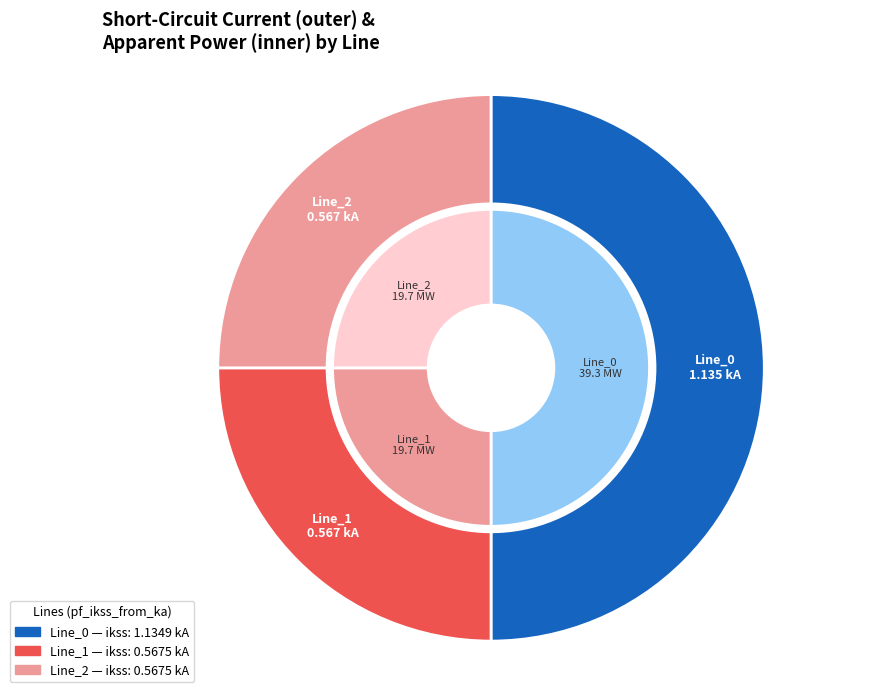

Between Line_1 and Line_2, which is larger?

Line_2